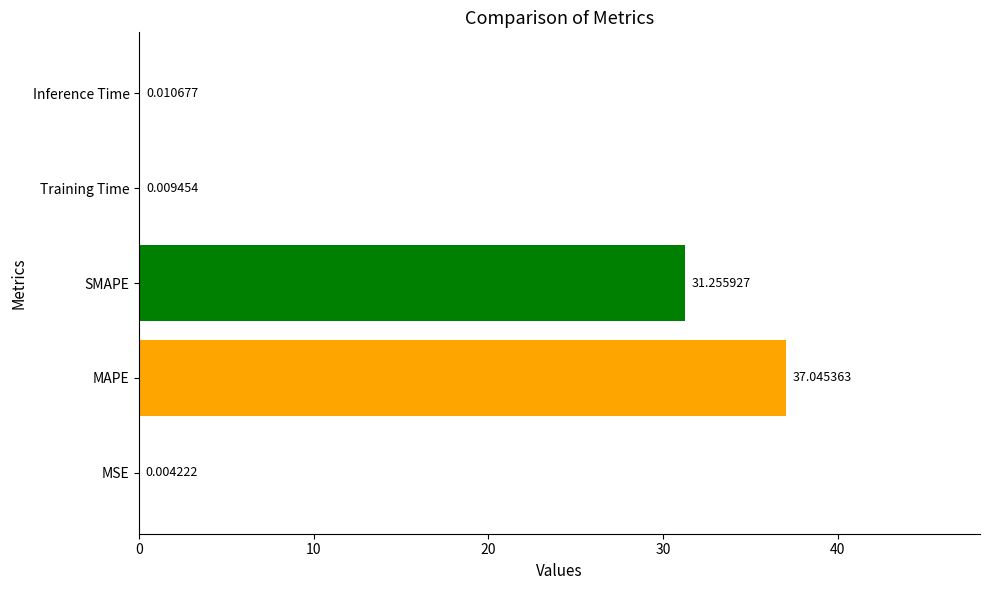

Between MAPE and Inference Time, which is larger?

MAPE